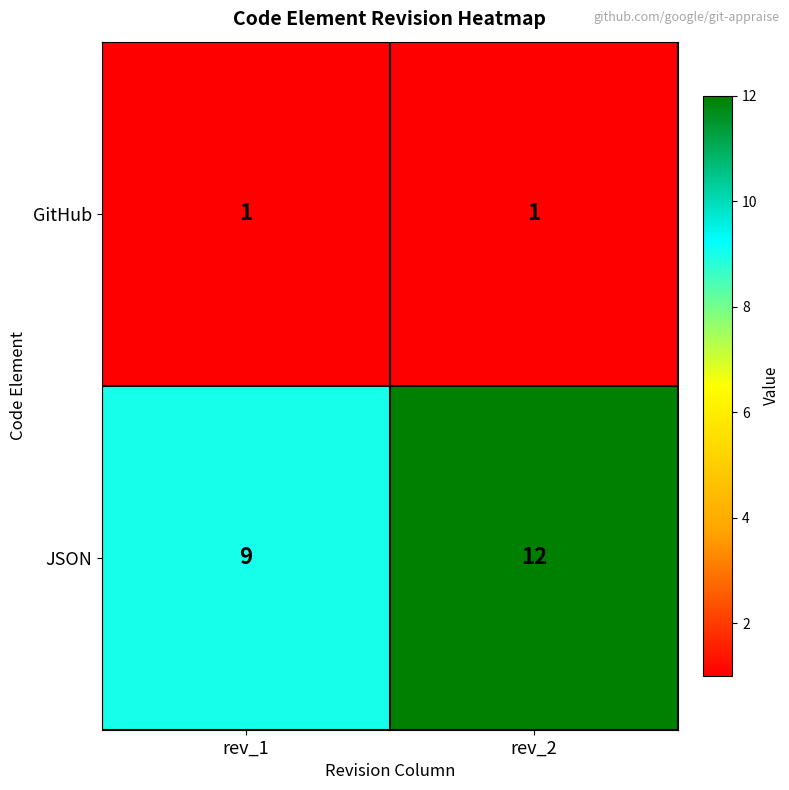

How many categories are shown in the chart?

2